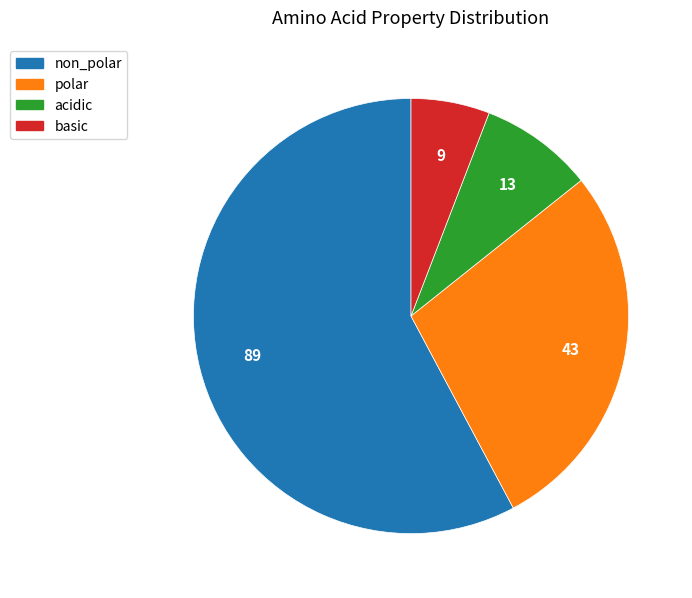

True or false: acidic accounts for 1% of the total.

False